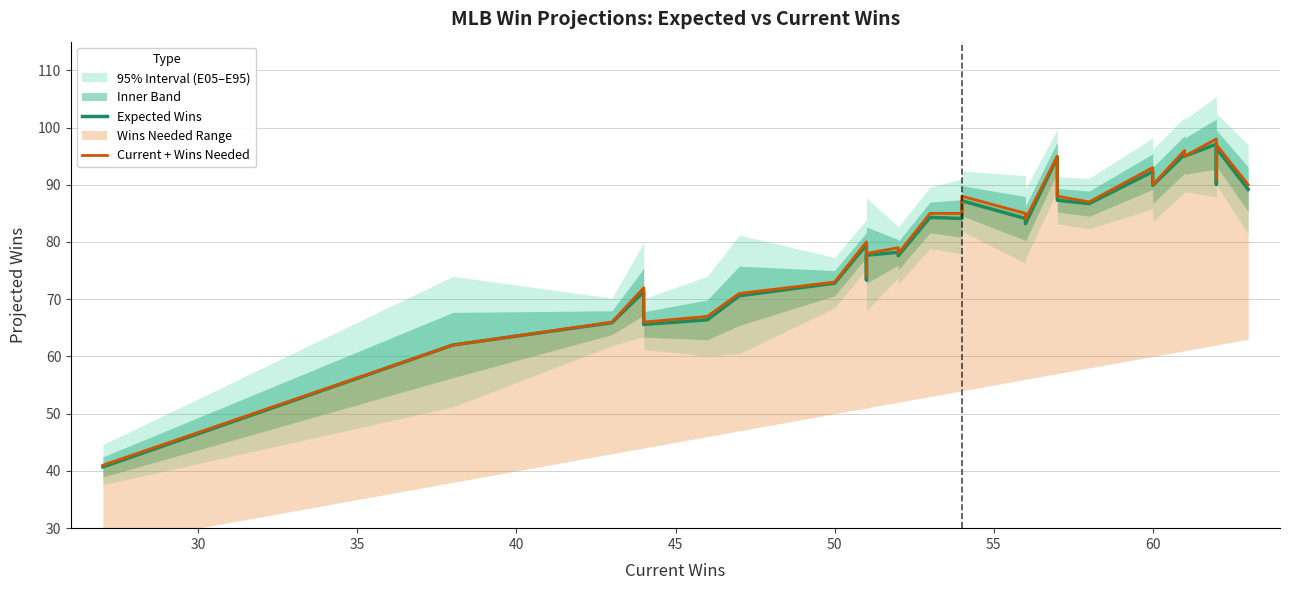

How many lines are shown in the chart?

2